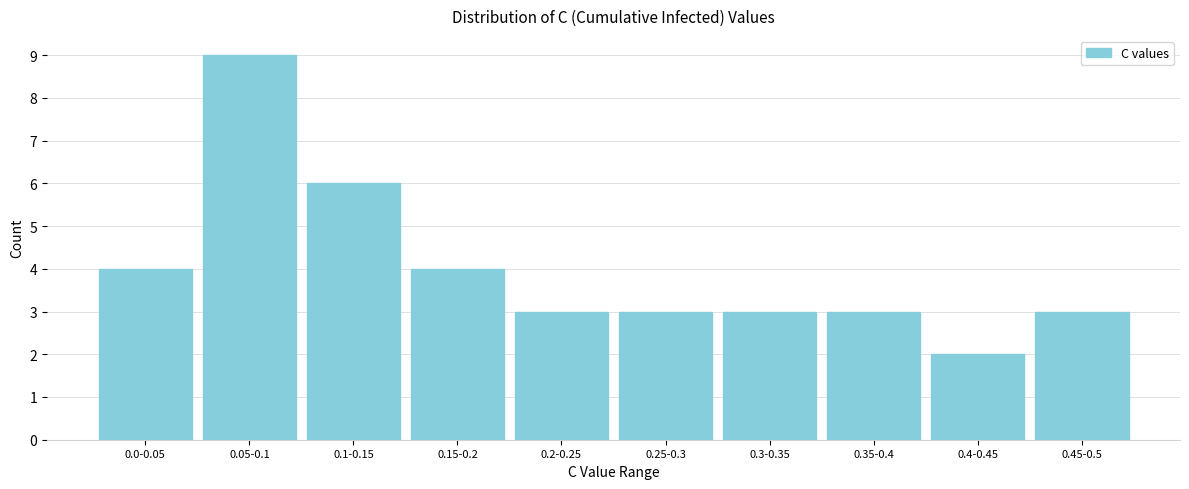

Reading left to right, transcribe all the data shown in this chart.

4	9	6	4	3	3	3	3	2	3